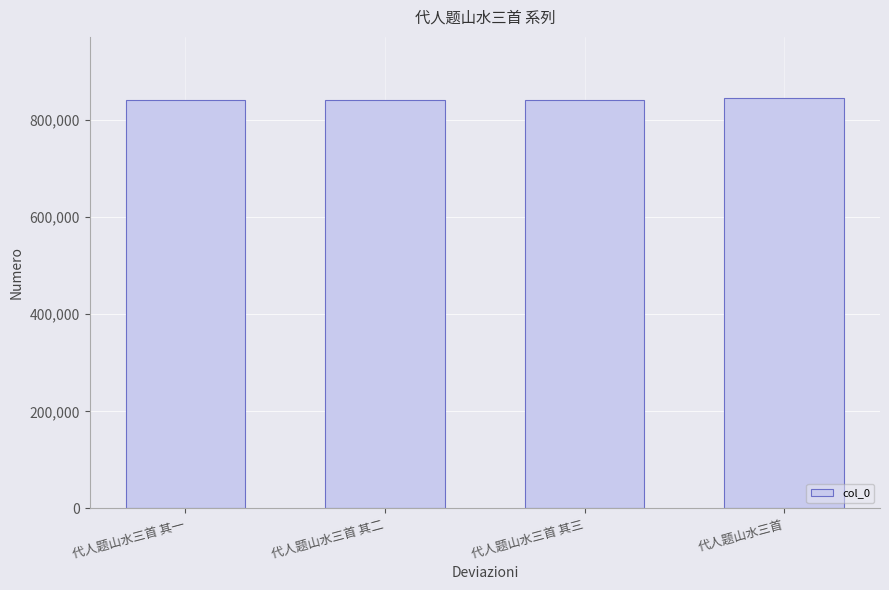

Read the value at 代人题山水三首.

844987